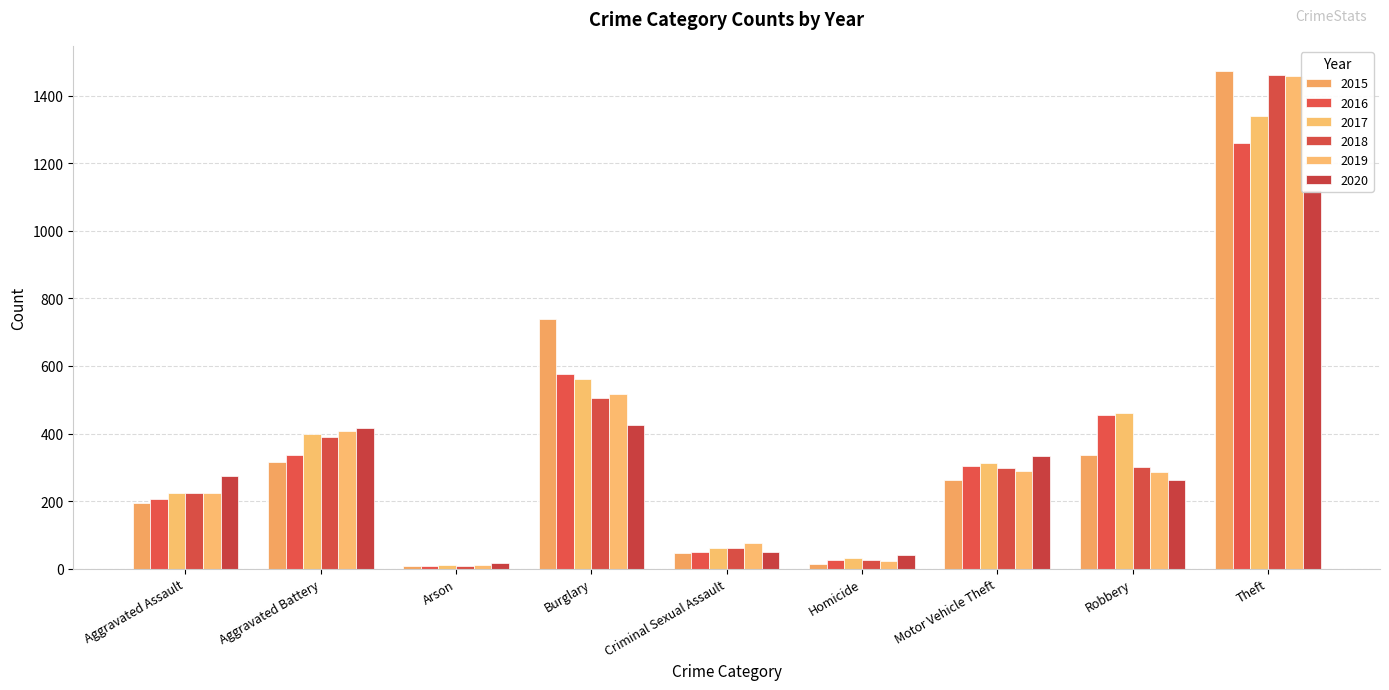

Which category has the highest value across all series?

Theft